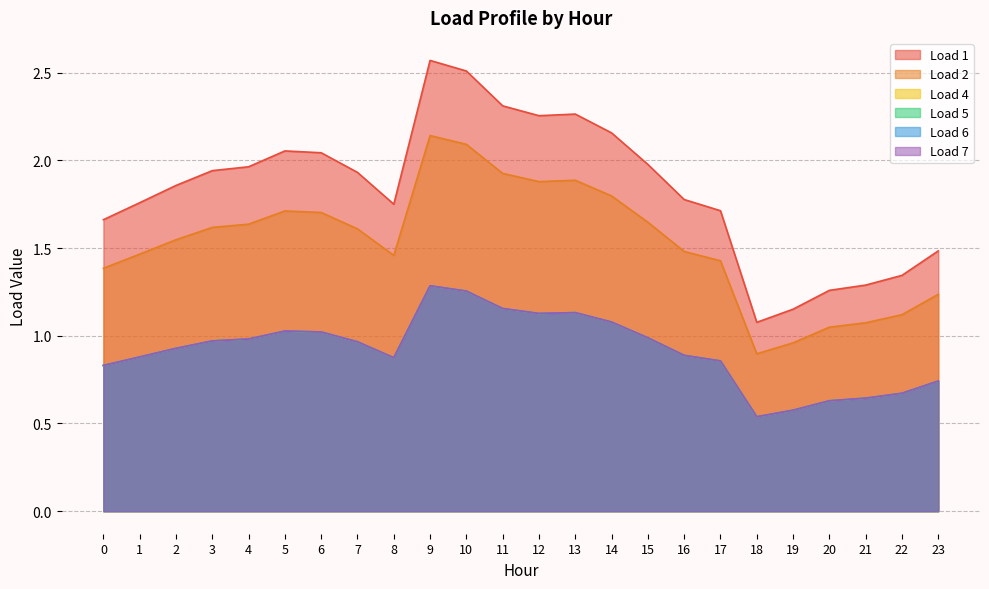

Which has a higher value, 6 or 7?

6